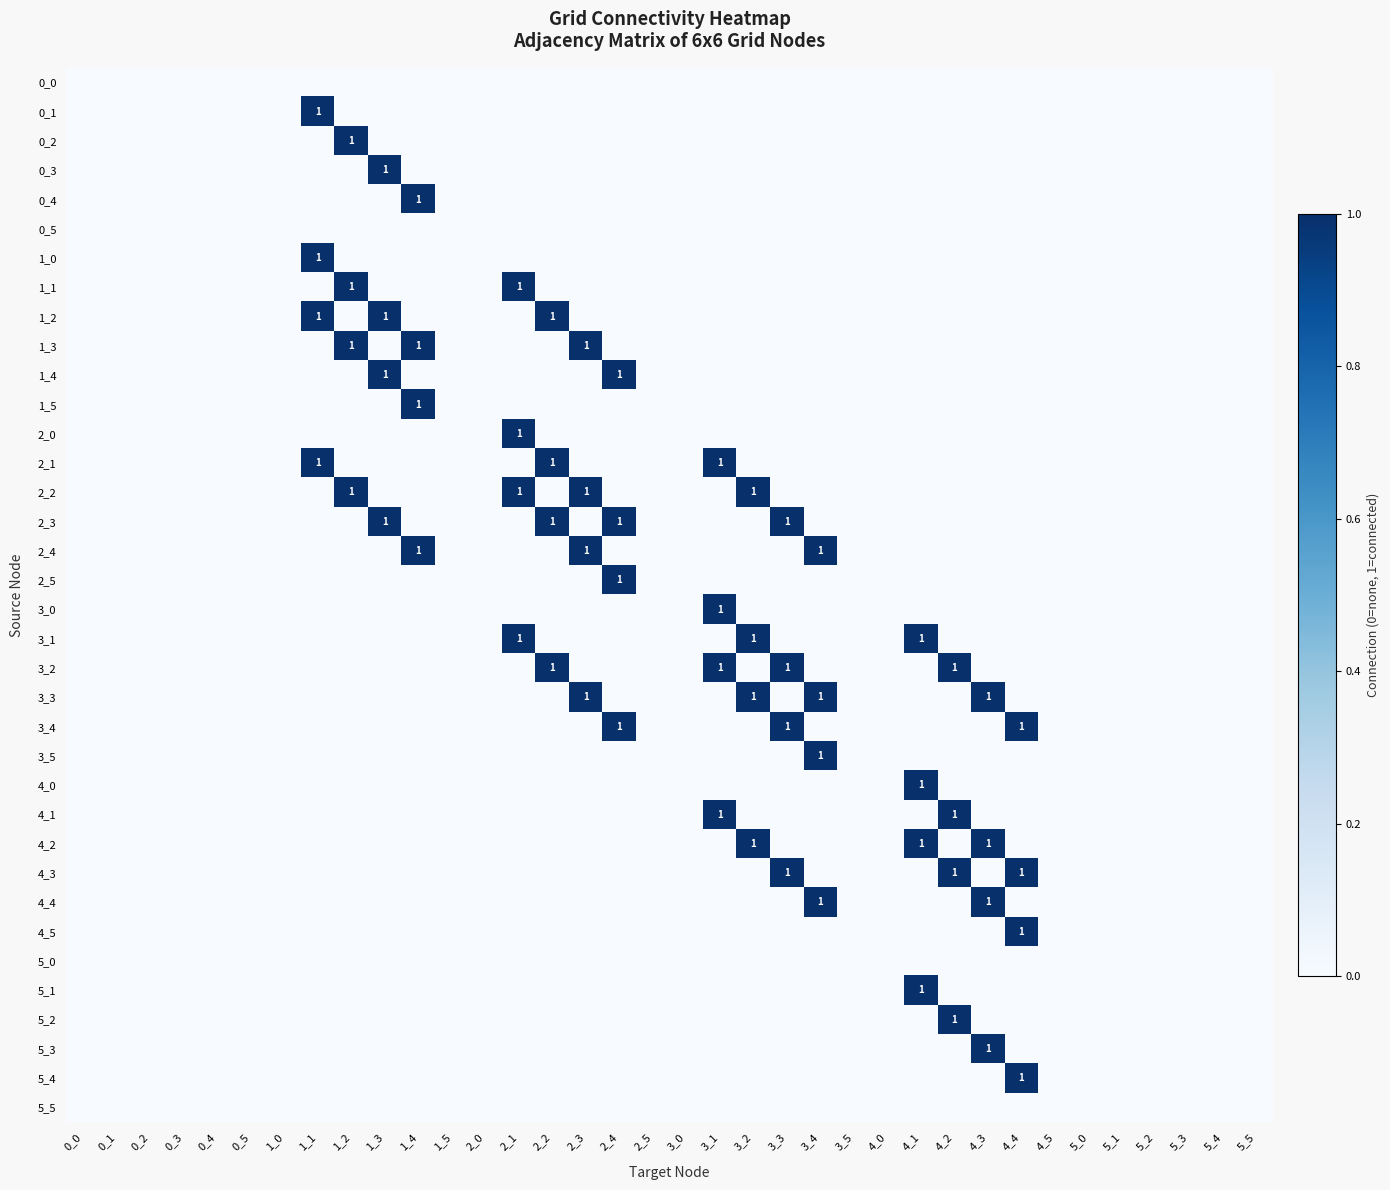

Which has a higher value, 3_0 or 2_2?

3_0